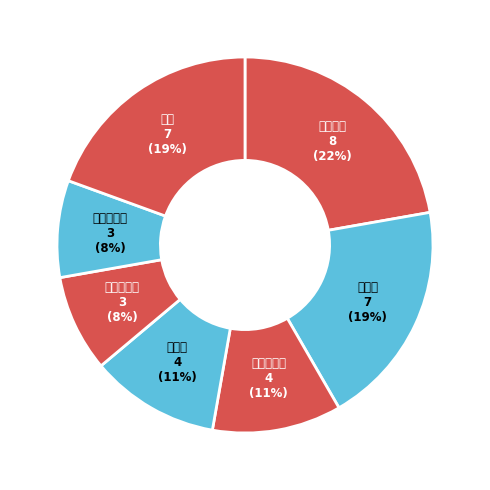

The 克罗地亚 slice represents 30% of the pie. True or false?

False